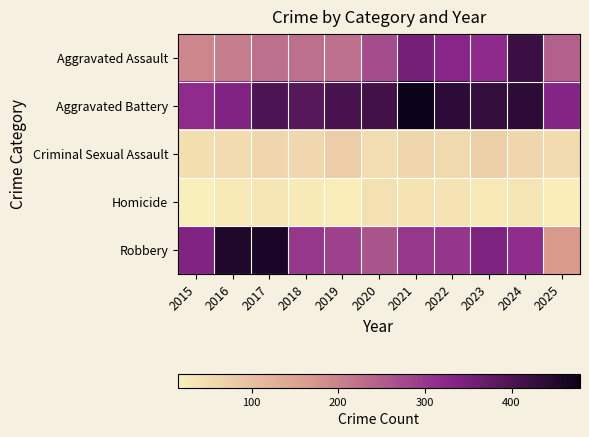

What is the difference between the highest and lowest values at 2017?

427